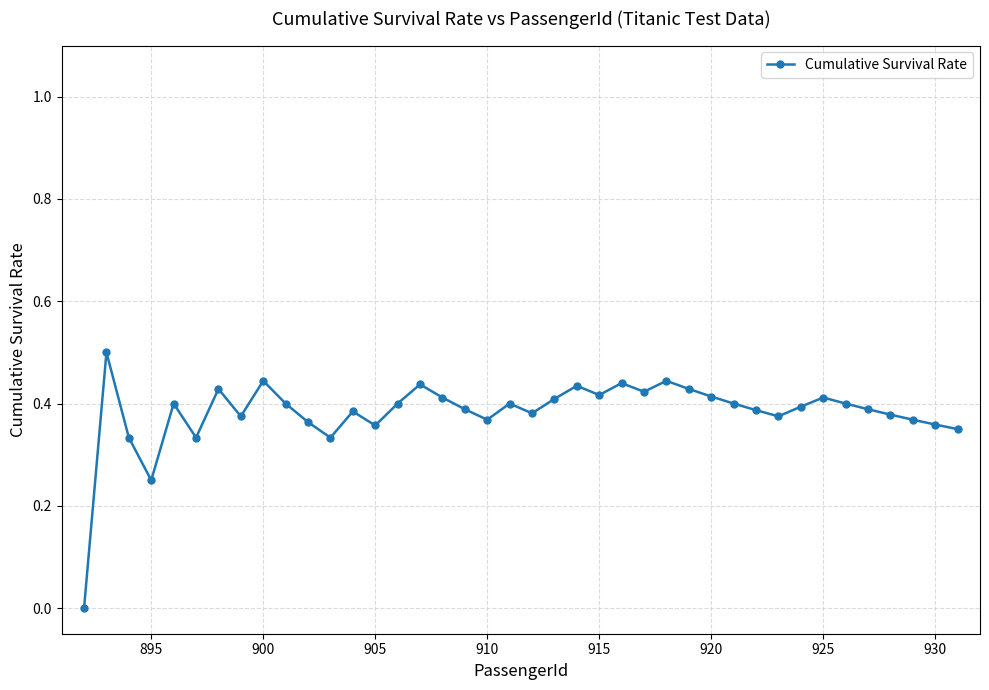

What is the sum of all values?

15.3